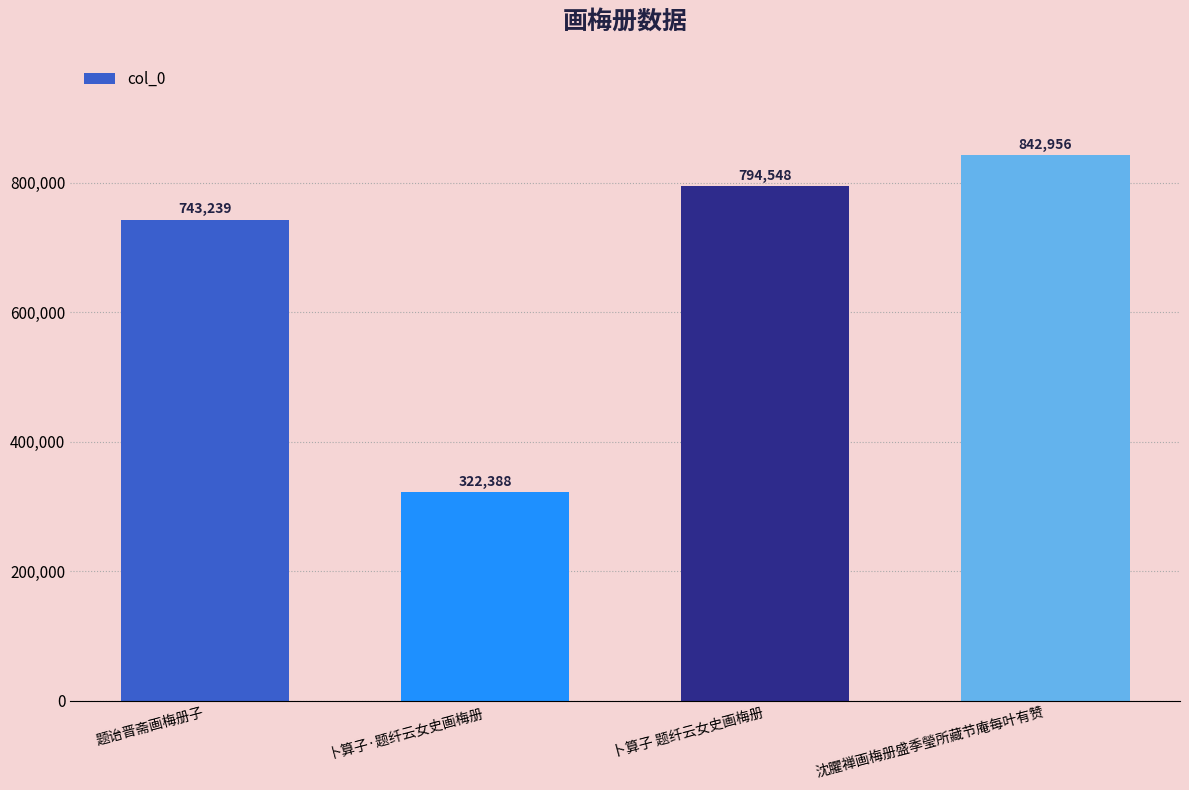

Rank the categories by value from lowest to highest.

卜算子·题纤云女史画梅册, 题诒晋斋画梅册子, 卜算子 题纤云女史画梅册, 沈臞禅画梅册盛季瑩所藏节庵每叶有赞